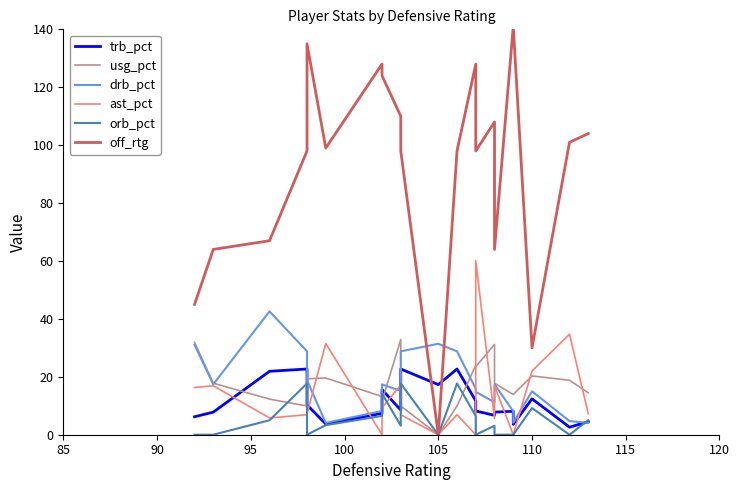

What is the difference between the maximum and second lowest values in the orb_pct series?

17.7